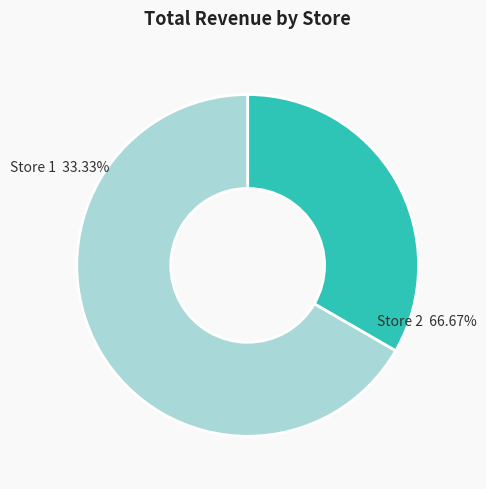

How many segments does this pie chart have?

2